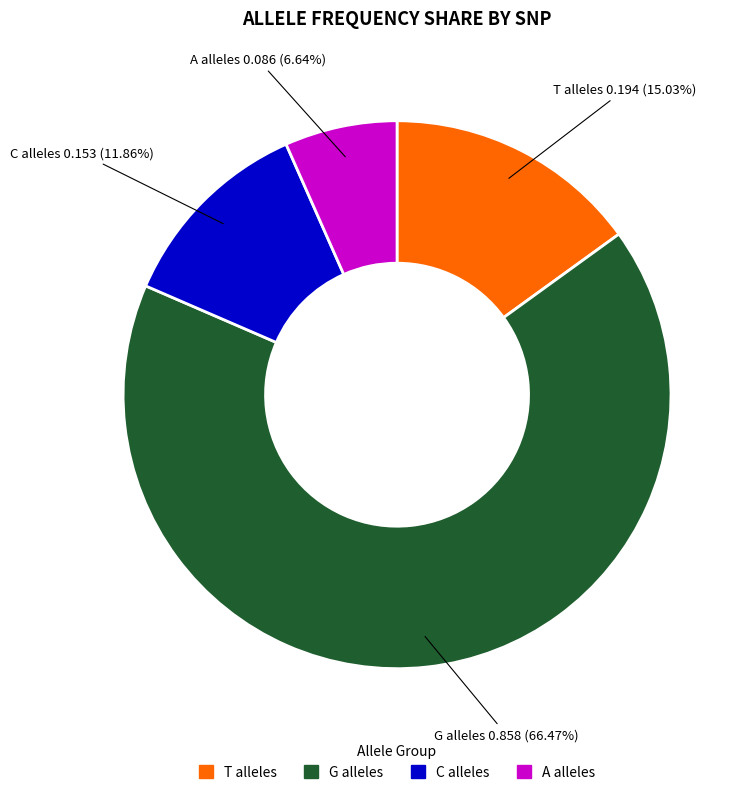

Does any single category account for the majority?

Yes